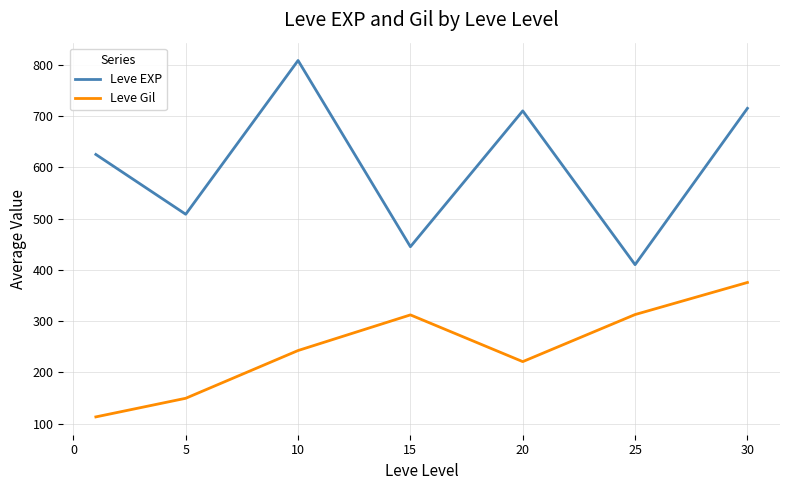

What are all the series names shown in the legend?

Leve EXP, Leve Gil